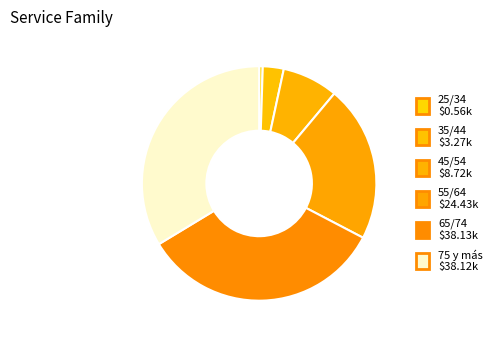

How many segments does this pie chart have?

6